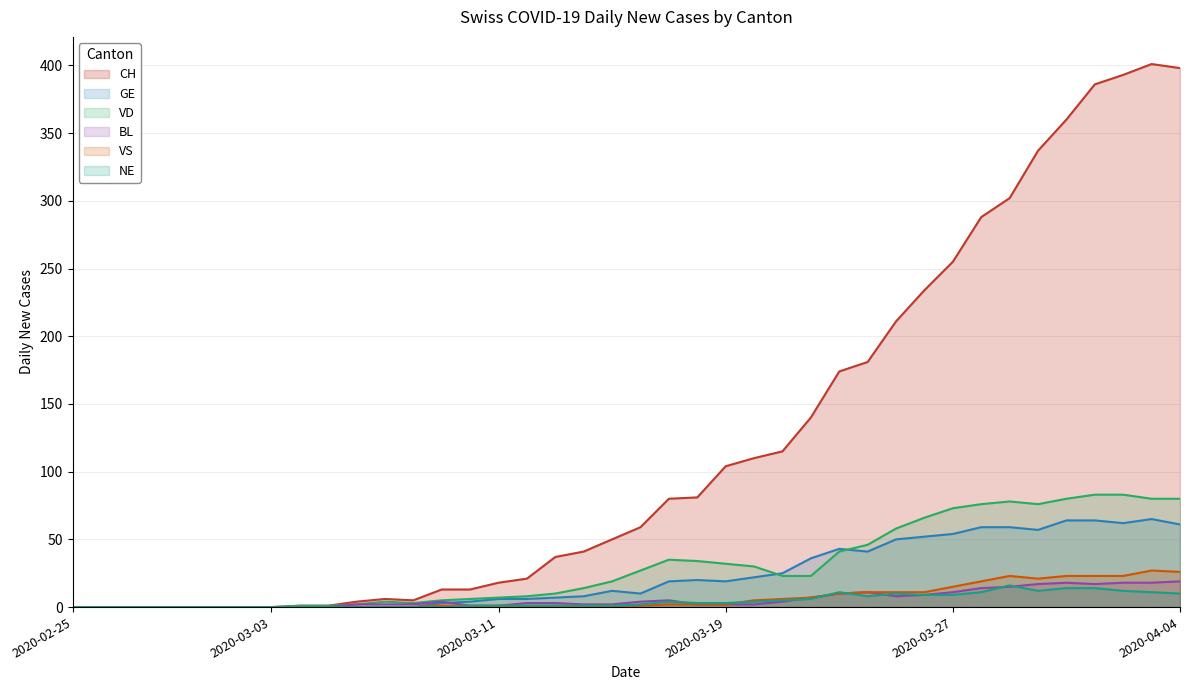

At which category is the sum across all series the highest?

2020-04-03